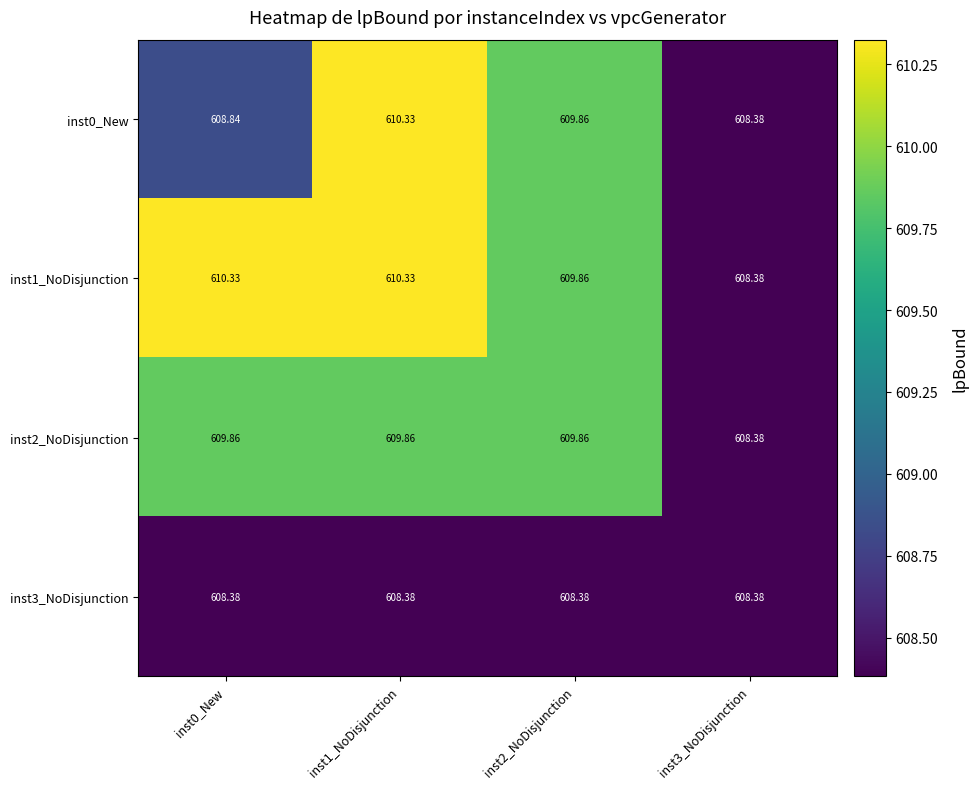

Is the value of inst1_NoDisjunction at inst1_NoDisjunction greater than the value of inst3_NoDisjunction at inst0_New?

Yes